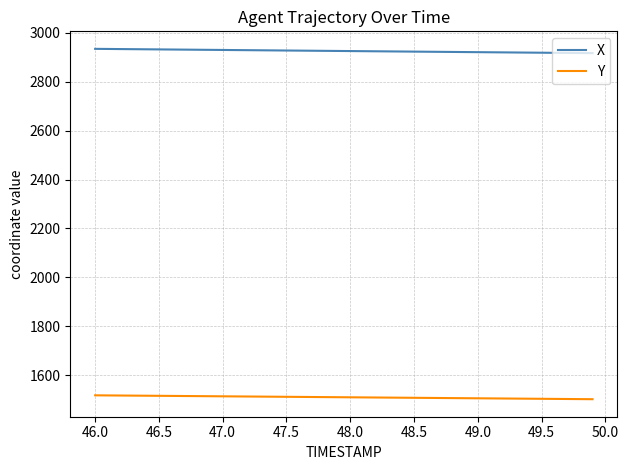

Which series has the largest total across all categories?

X